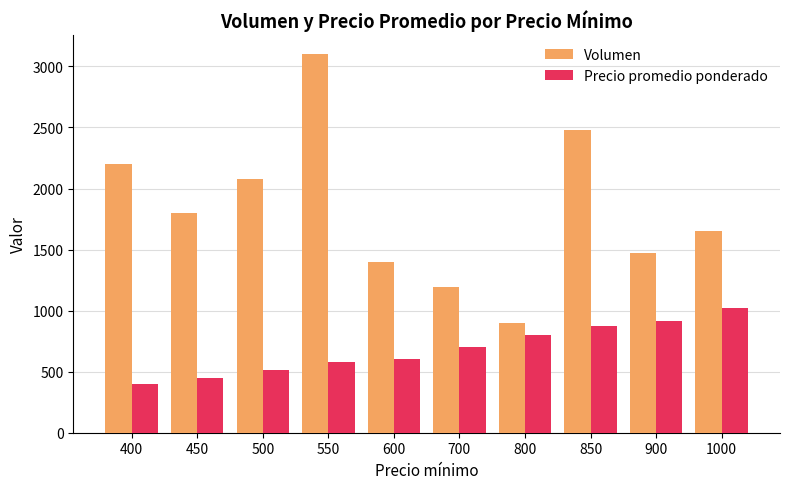

Which series has the widest spread of values?

Volumen